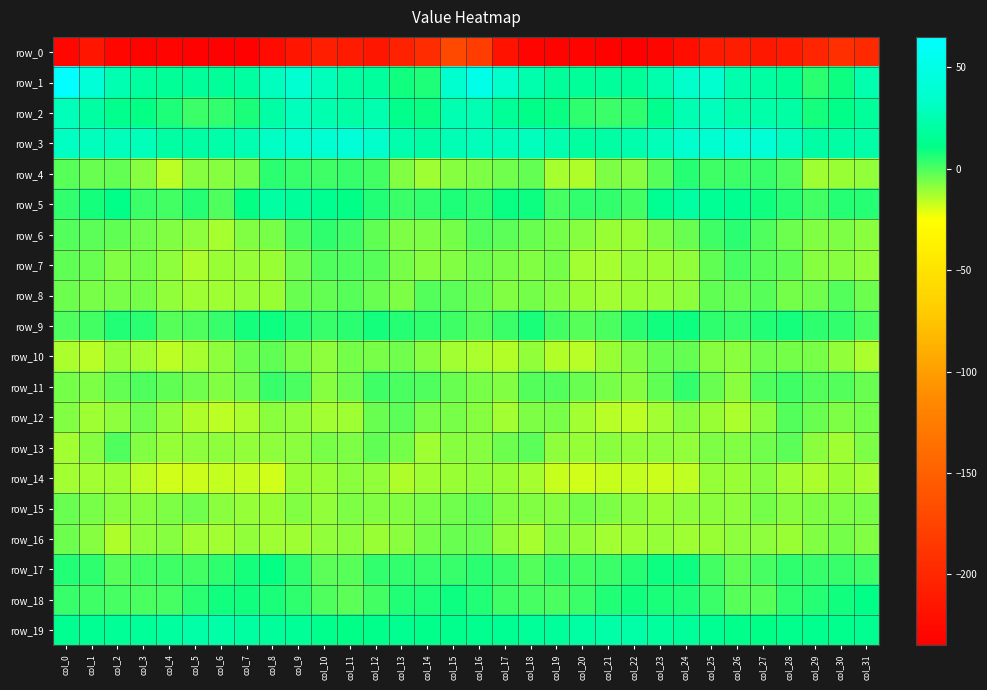

Which series has the largest range (max minus min)?

row_0